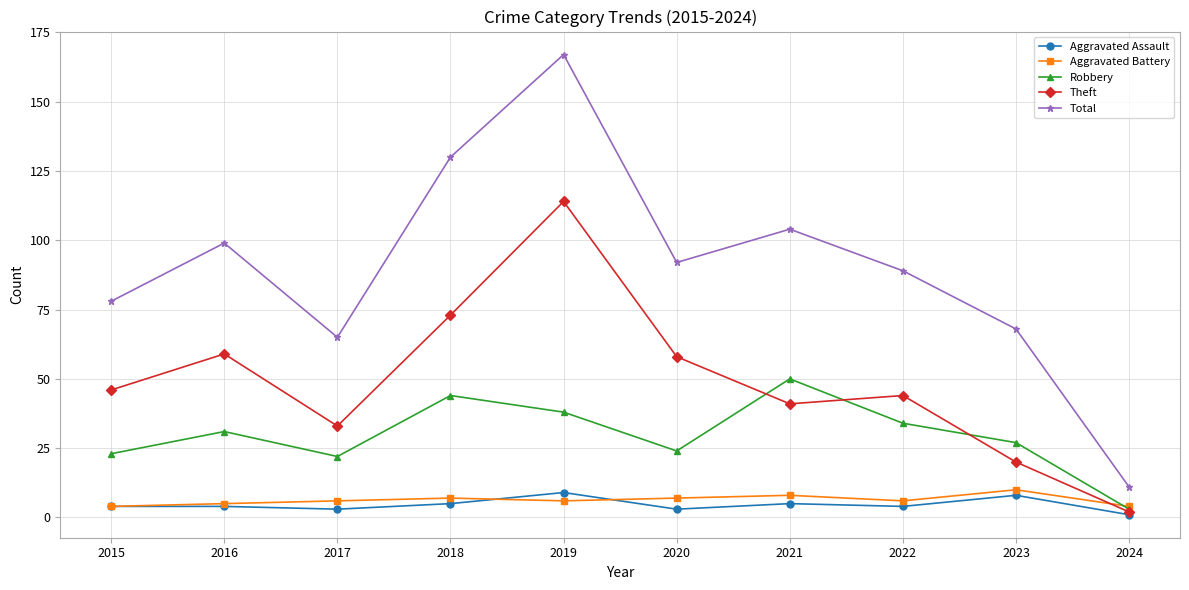

Reading left to right, what are all the values shown in this chart?

Aggravated Assault: 4	4	3	5	9	3	5	4	8	1
Aggravated Battery: 4	5	6	7	6	7	8	6	10	4
Robbery: 23	31	22	44	38	24	50	34	27	3
Theft: 46	59	33	73	114	58	41	44	20	2
Total: 78	99	65	130	167	92	104	89	68	11